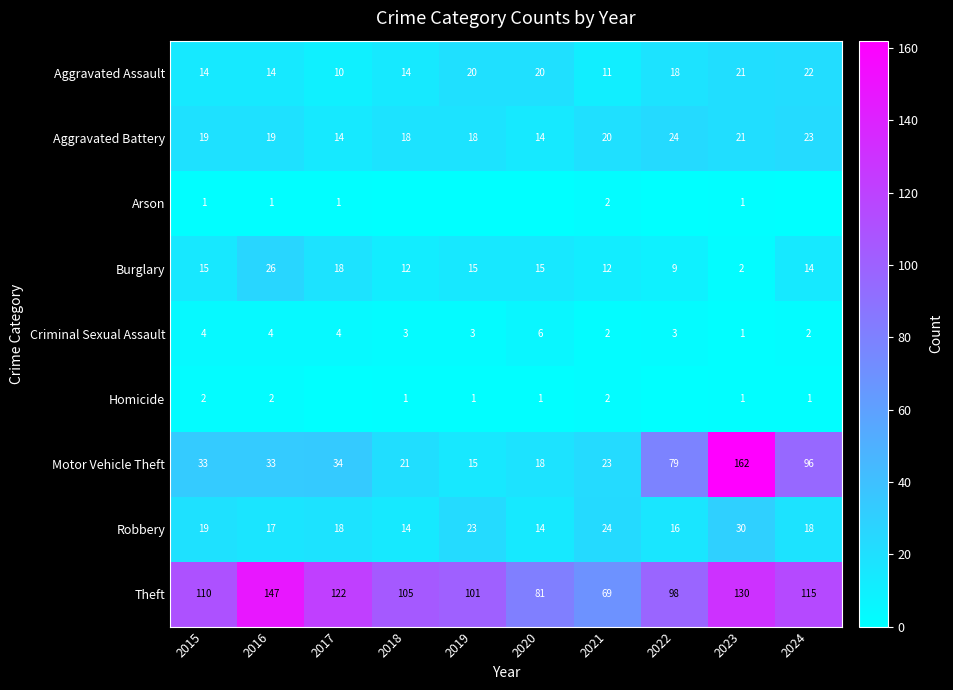

What value does the Robbery series have at 2017, to the nearest 5?

20